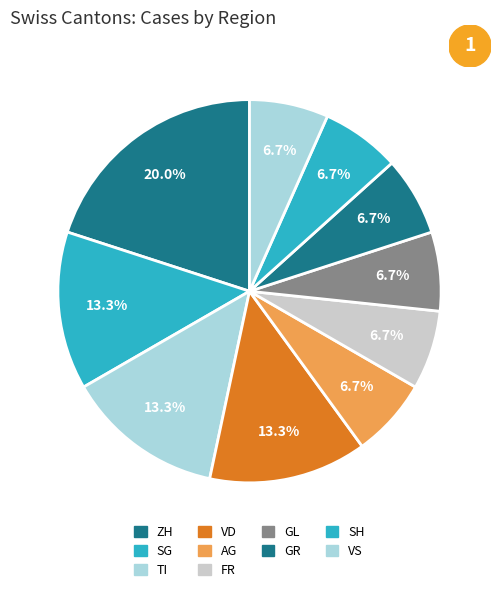

To the nearest percent, what is the average slice percentage?

10%